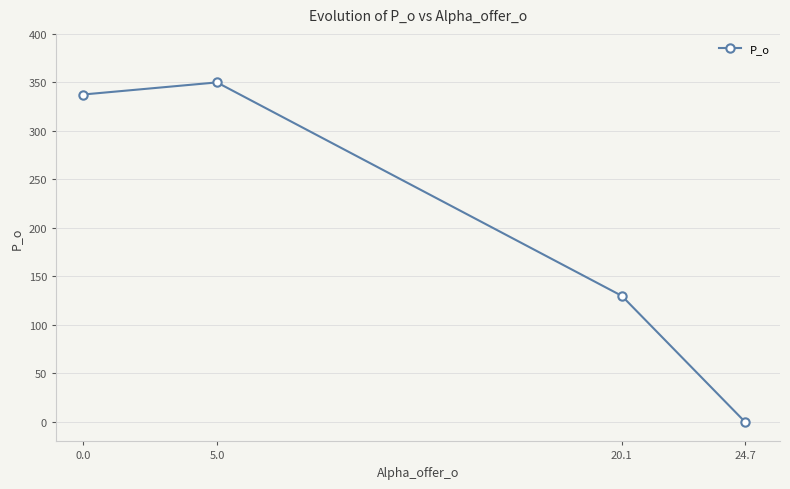

How many positive values are there?

3